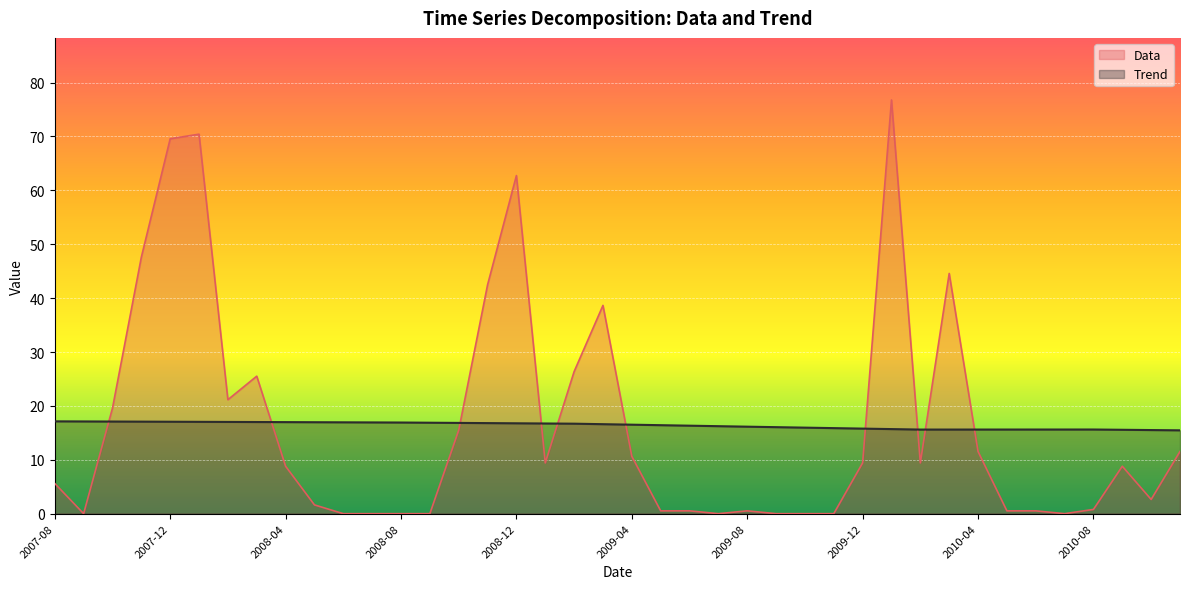

At which category does the chart reach its minimum across all series?

2007-09